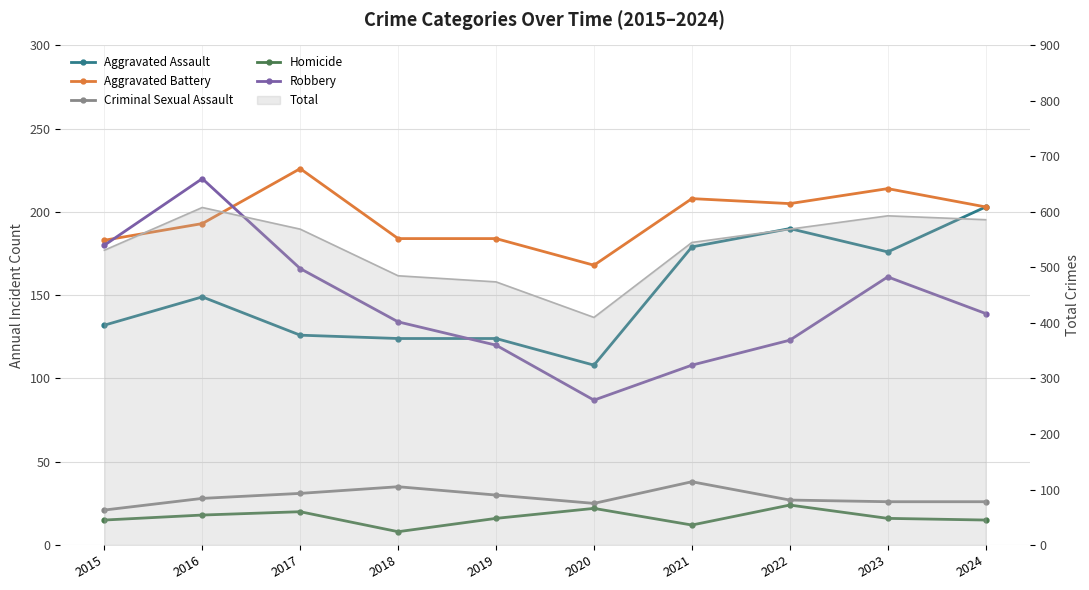

What is the sum of the Aggravated Assault values at 2022 and 2024?

393